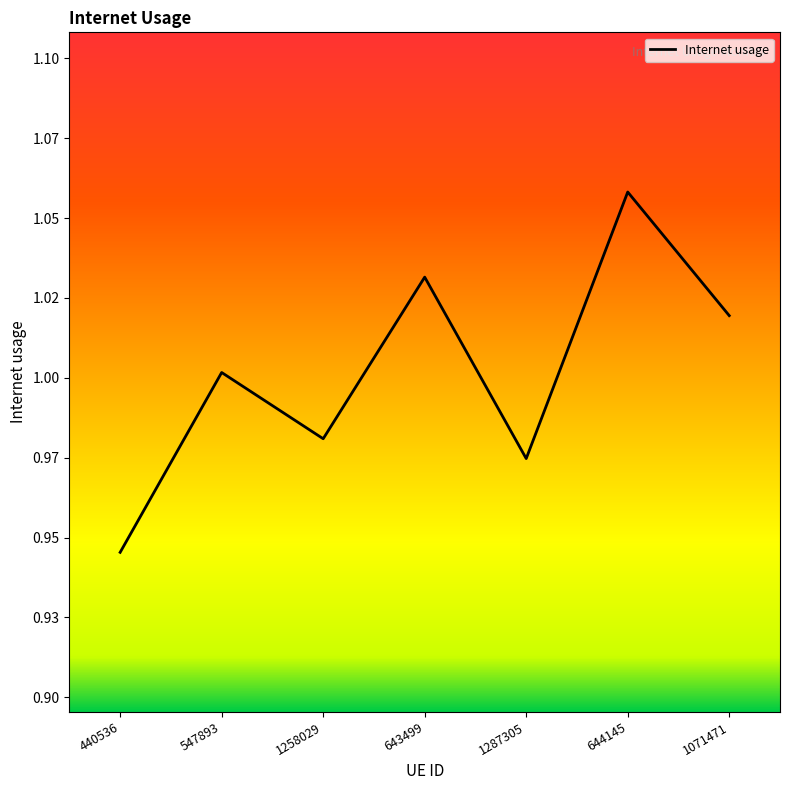

True or false: the data shows 1.1 at 644145.

True